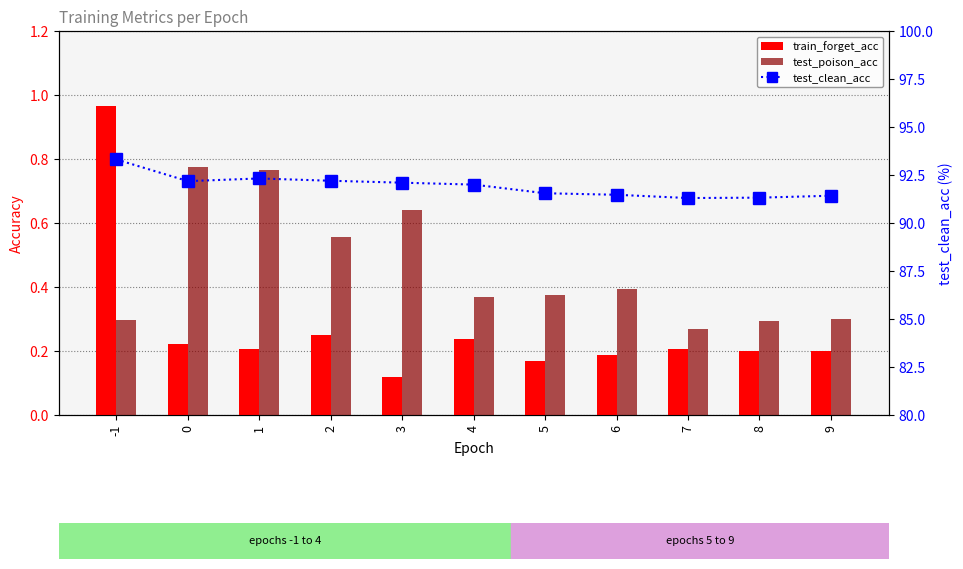

What is the difference between the second highest and second lowest values in the test_clean_acc series?

1.0